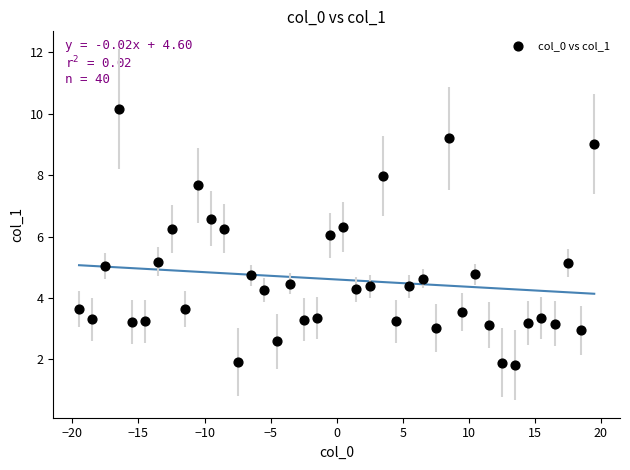

What is the range of X values (max minus min)?

39.0